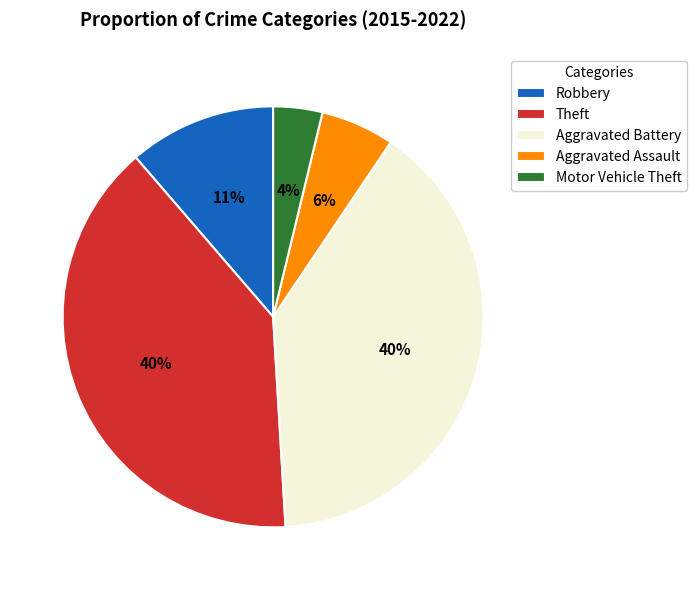

Does Robbery account for over 50% of the chart?

No